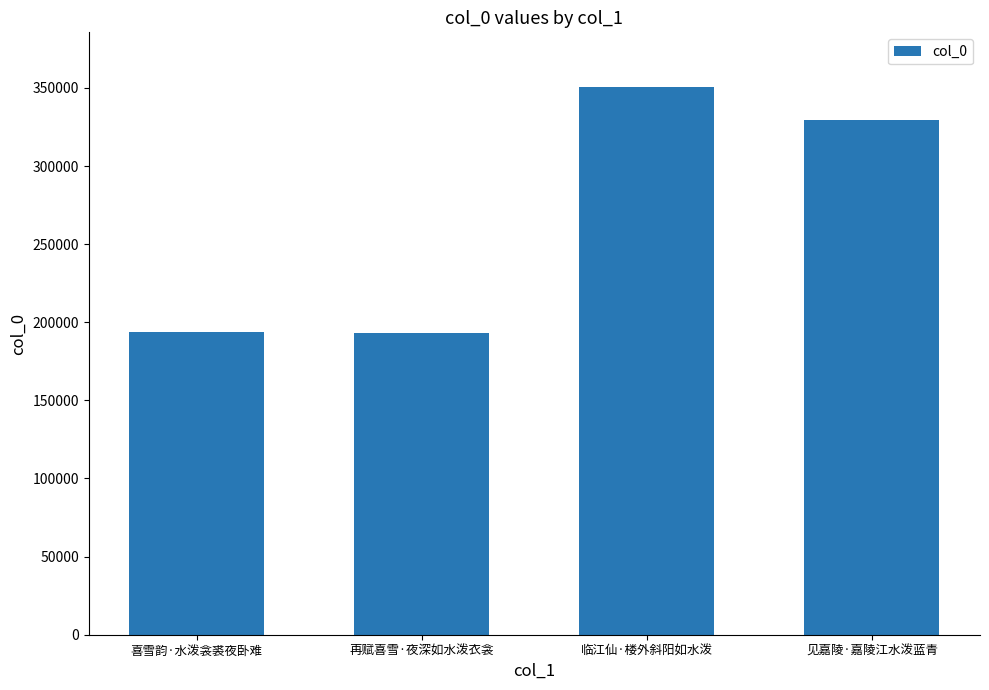

Where does the data first go above 329713?

临江仙·楼外斜阳如水泼